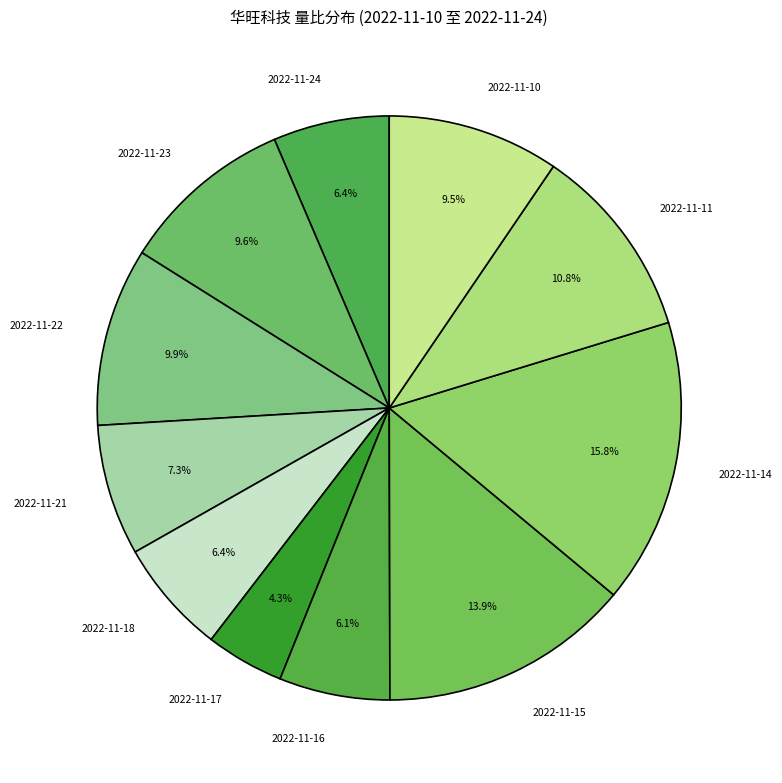

Combined, do 2022-11-23 and 2022-11-17 account for over 50%?

No